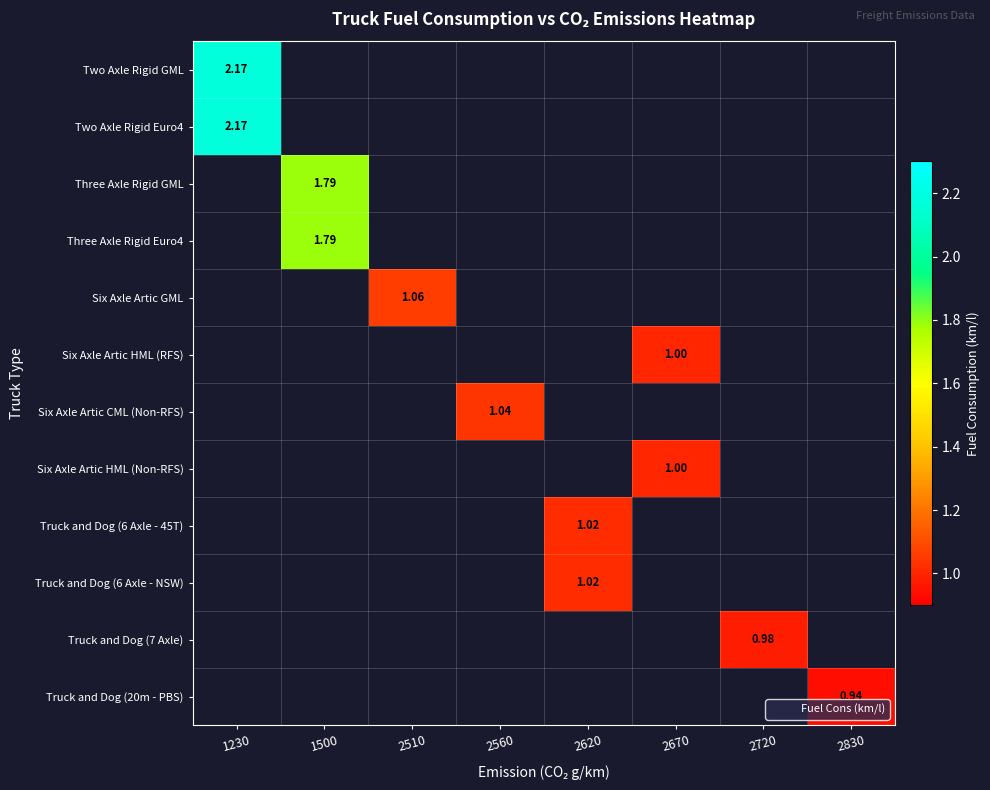

Which has a higher value, 2830 or 2510?

2510